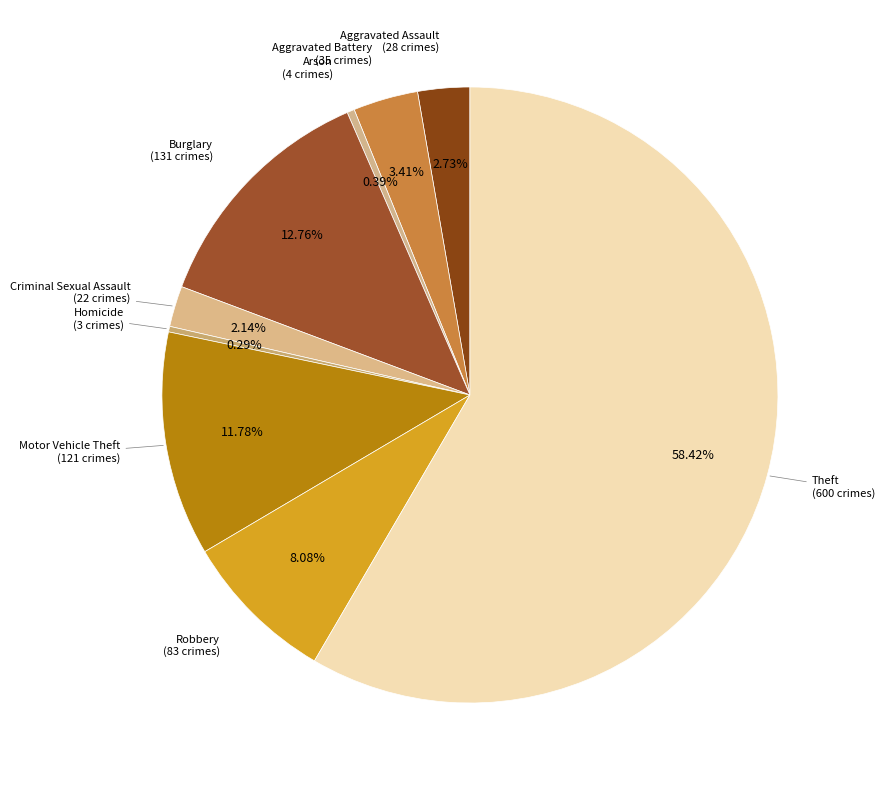

Count the number of slices in the pie.

9